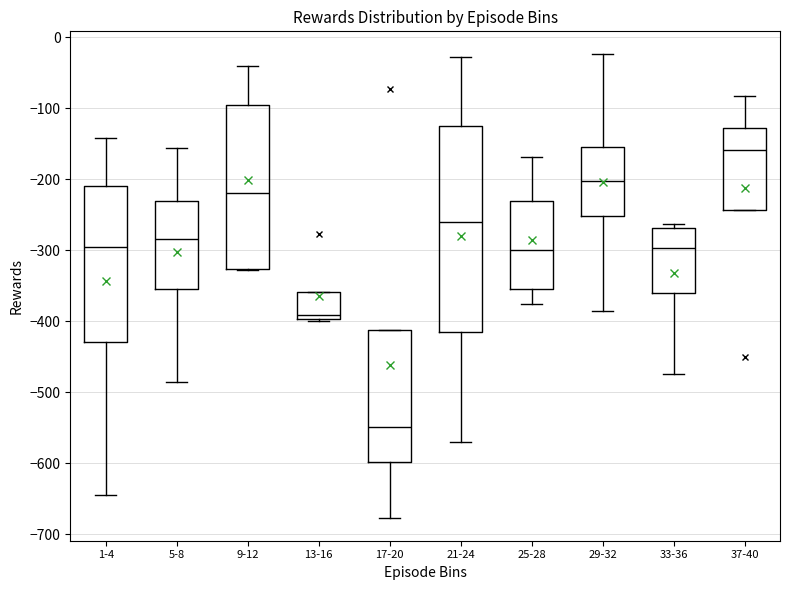

Reading left to right, transcribe this box plot: for each box, give where its median line is, the range the box spans, and where its two whiskers end, as read against the y-axis. The values are not printed on the chart, so give them approximately, as read against the axis.

1-4: median -290, box -430 to -210, whiskers -640 to -140
5-8: median -280, box -350 to -230, whiskers -490 to -160
9-12: median -220, box -330 to -90, whiskers -330 to -40
13-16: median -390, box -400 to -360, whiskers -400 to -360
17-20: median -550, box -600 to -410, whiskers -680 to -410
21-24: median -260, box -410 to -120, whiskers -570 to -30
25-28: median -300, box -350 to -230, whiskers -380 to -170
29-32: median -200, box -250 to -150, whiskers -390 to -20
33-36: median -300, box -360 to -270, whiskers -470 to -260
37-40: median -160, box -240 to -130, whiskers -240 to -80